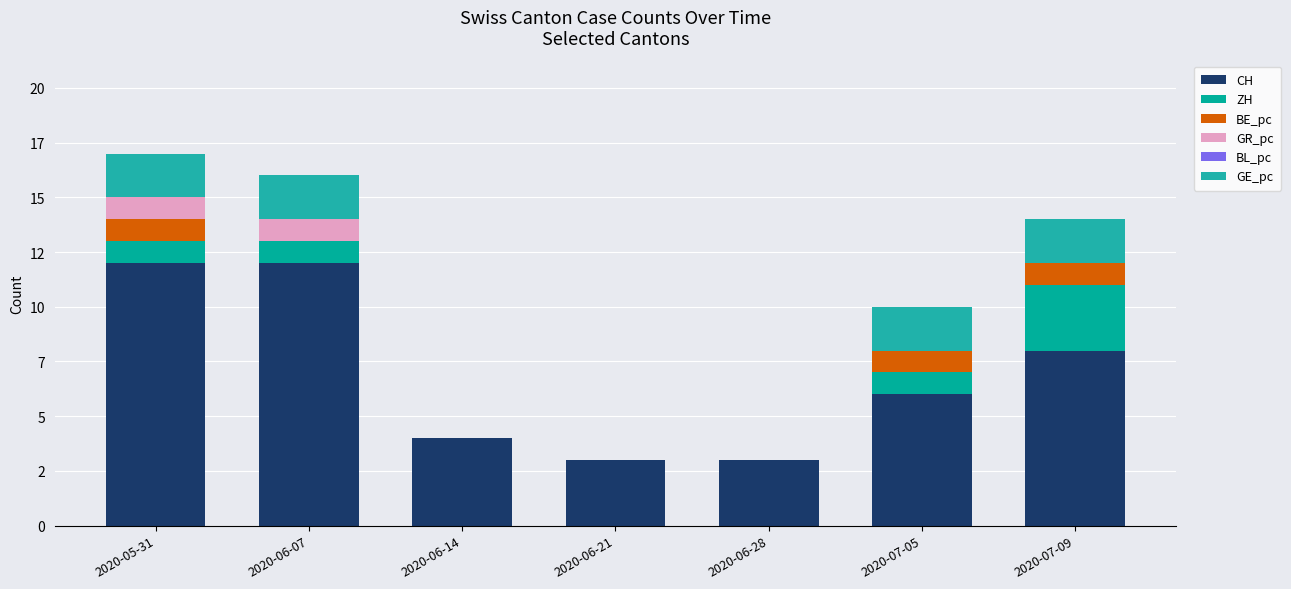

Which series changed the most between 2020-05-31 and 2020-06-21?

CH